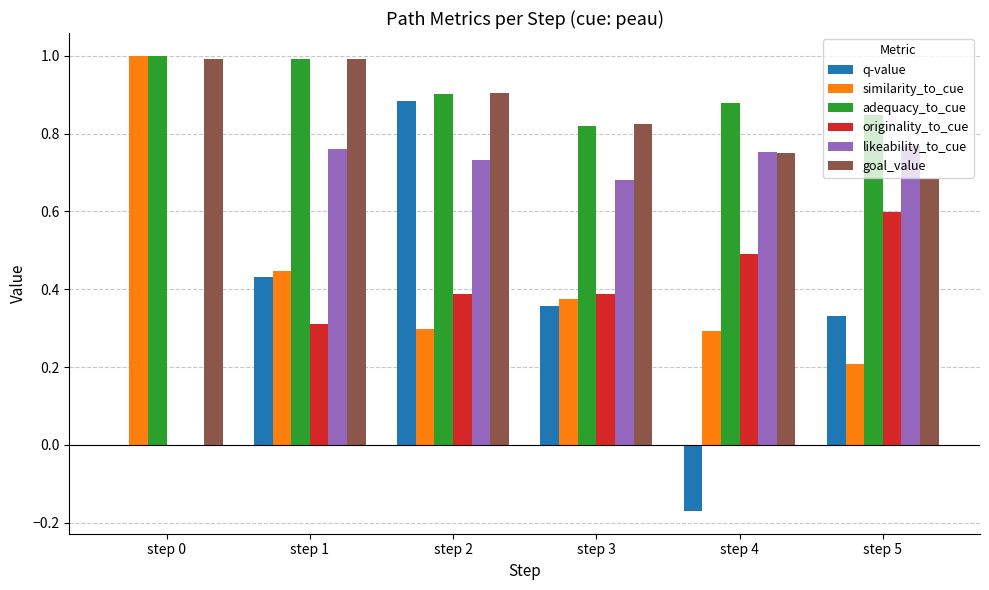

The value of similarity_to_cue at step 4 is 0.5. True or false?

False